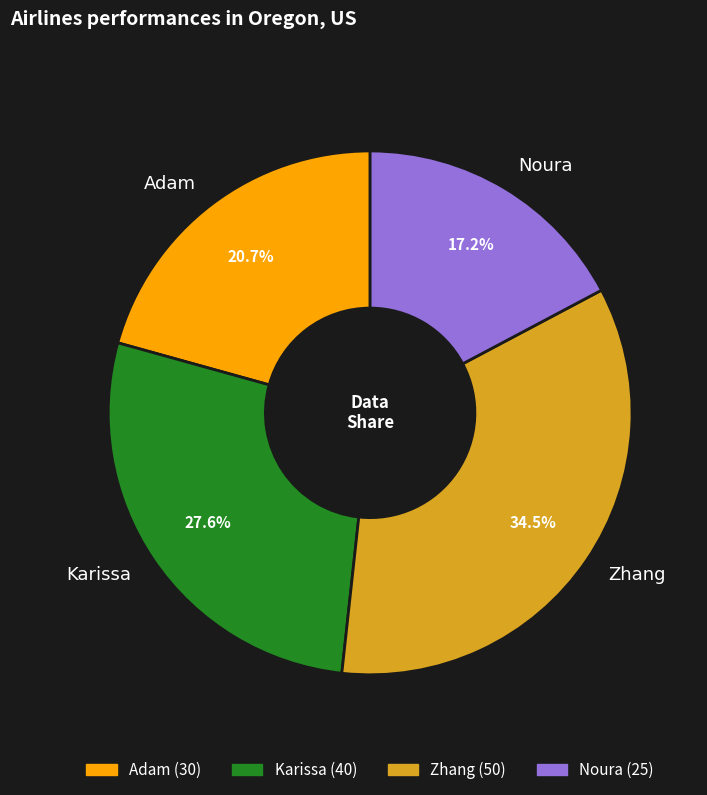

To the nearest percent, what is the difference between the Zhang and Adam slice percentages?

14%